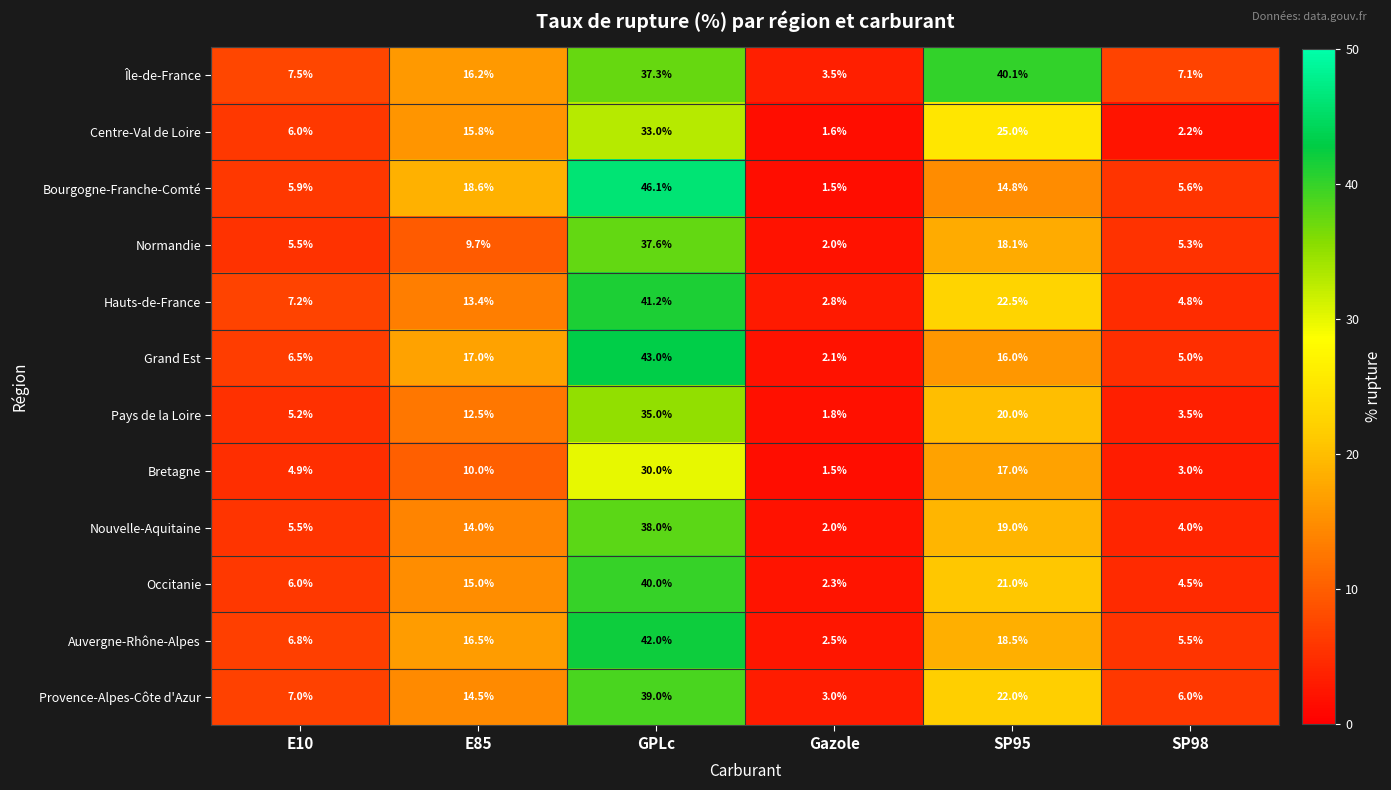

What is the average value of the Grand Est series?

14.9